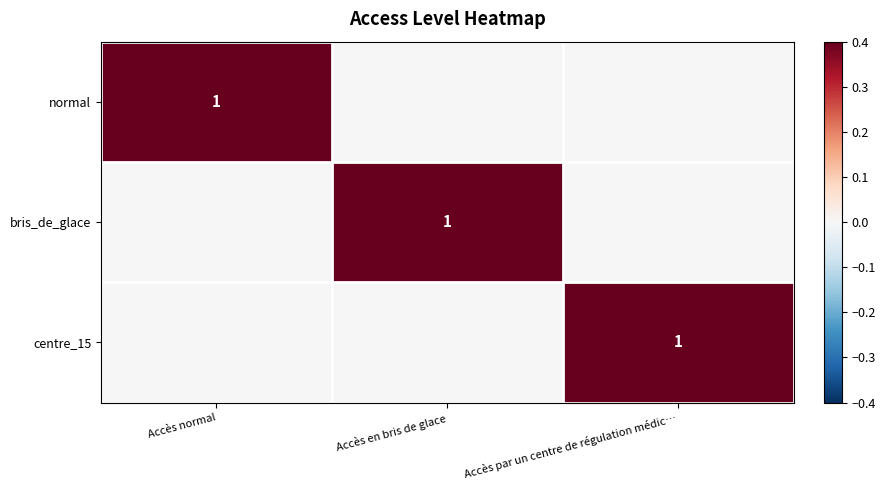

Rank the series by their maximum value, from highest to lowest.

normal, bris_de_glace, centre_15